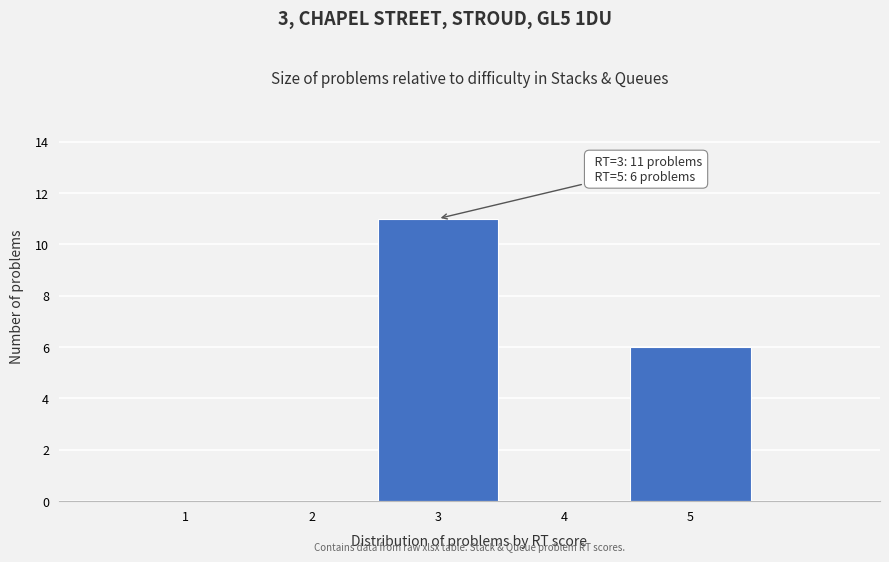

Which range on the x-axis has the tallest bar?

2.5 to 3.5